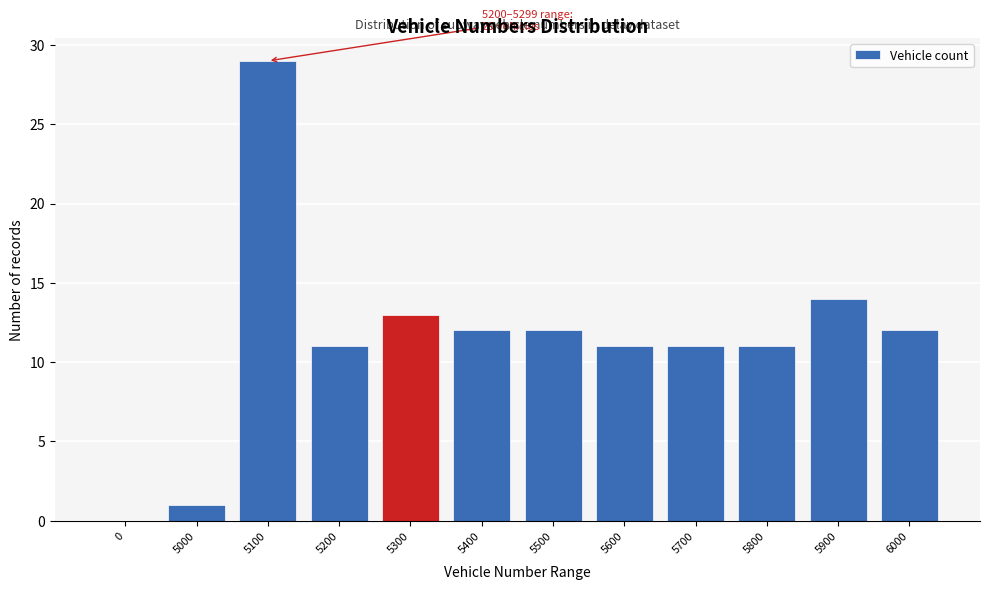

Reading left to right, transcribe all the data shown in this chart.

0=0	5000=1	5100=29	5200=11	5300=13	5400=12	5500=12	5600=11	5700=11	5800=11	5900=14	6000=12